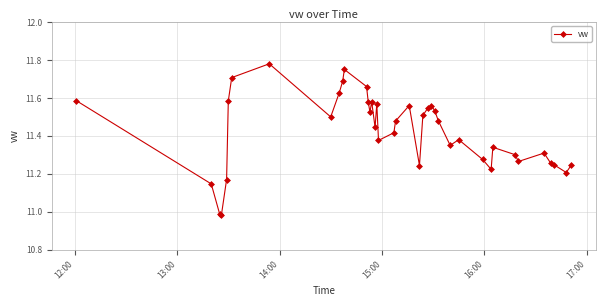

How many lines are shown in the chart?

1